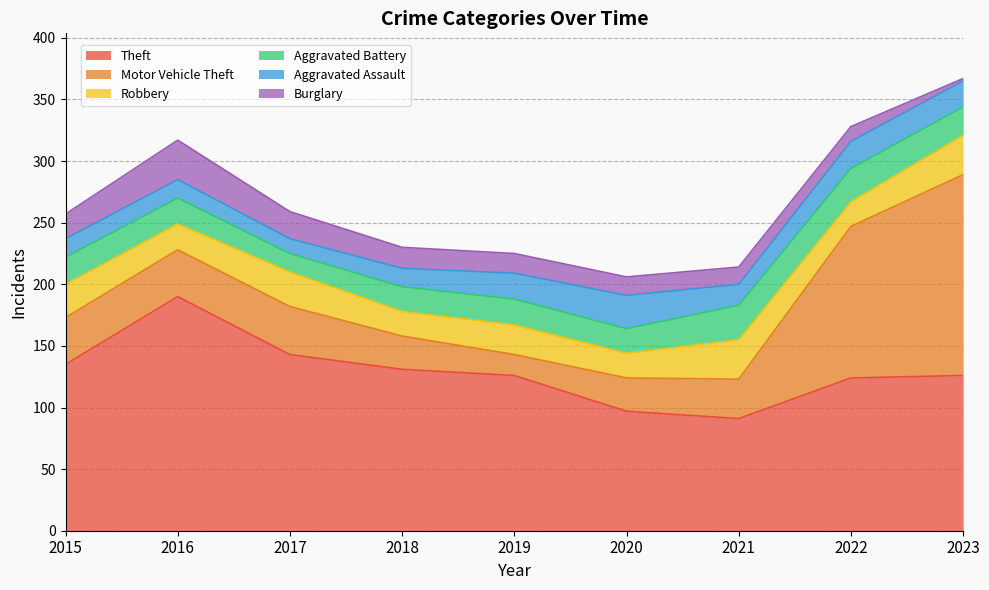

How many data points in Robbery are less than 24?

4